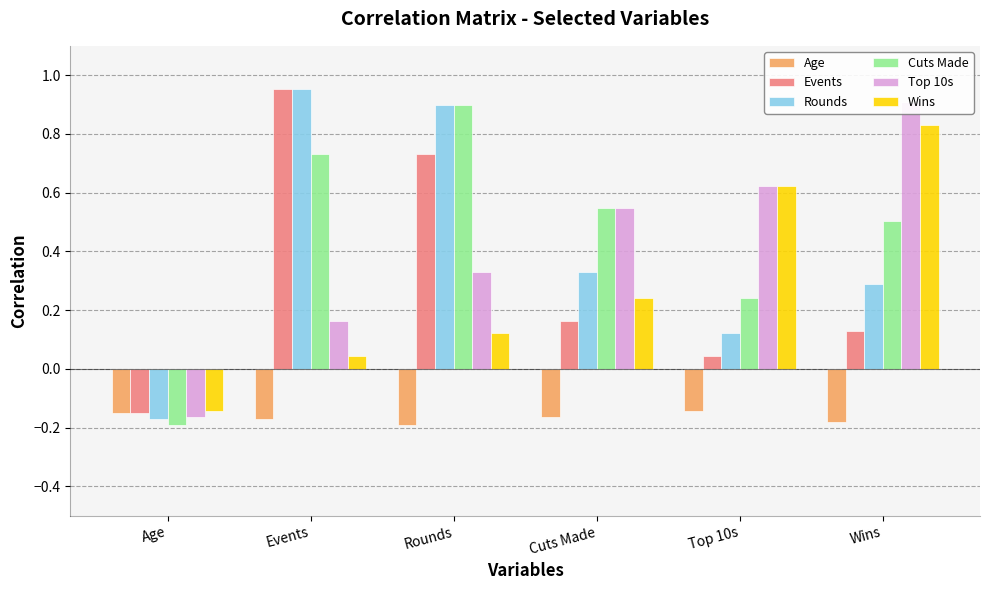

How many data points in Cuts Made are less than 0?

1